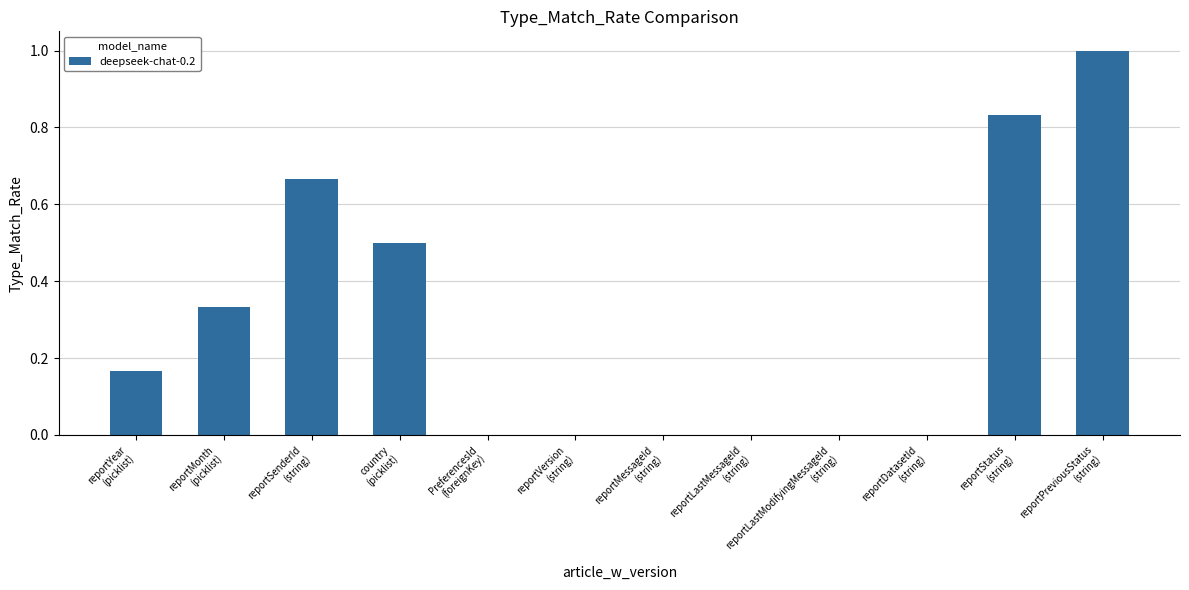

What is the sum of all values?

3.5